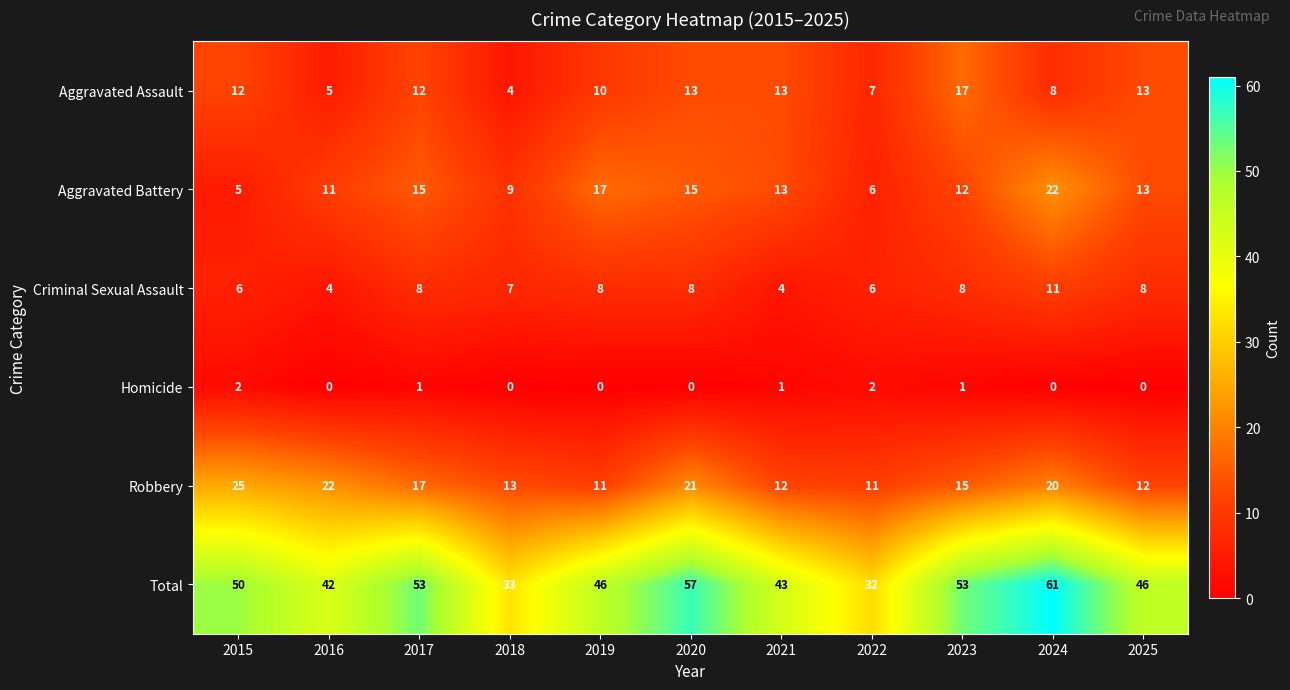

What is the average value of the Total series?

47